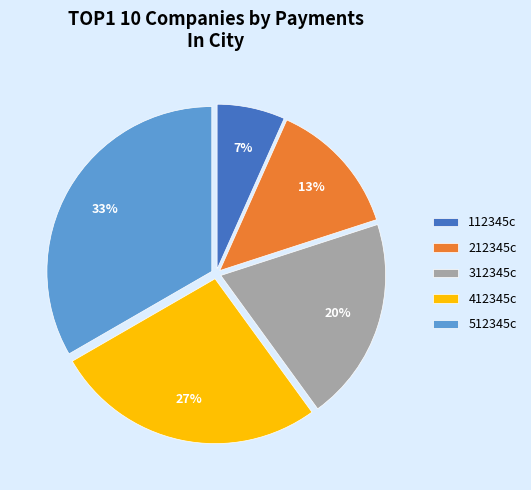

Does 112345c account for over 50% of the chart?

No